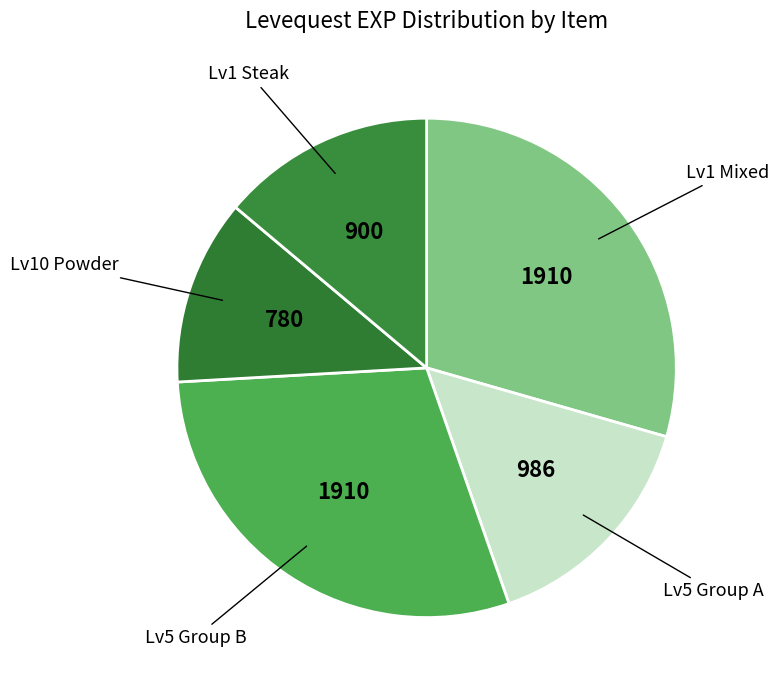

How many slices are in this pie chart?

5